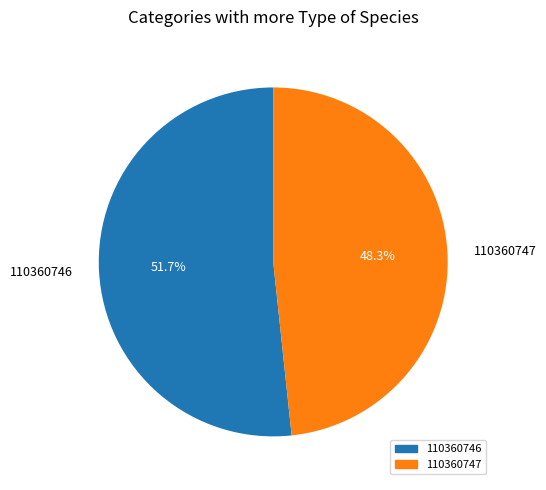

Is it true that 110360746 is 52% of the pie?

True